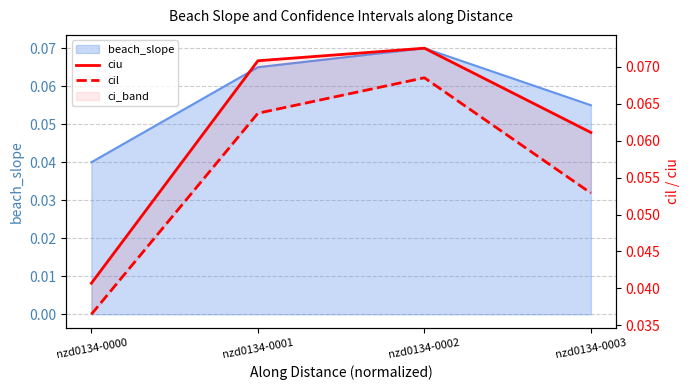

At which category is the sum across all series the highest?

nzd0134-0002